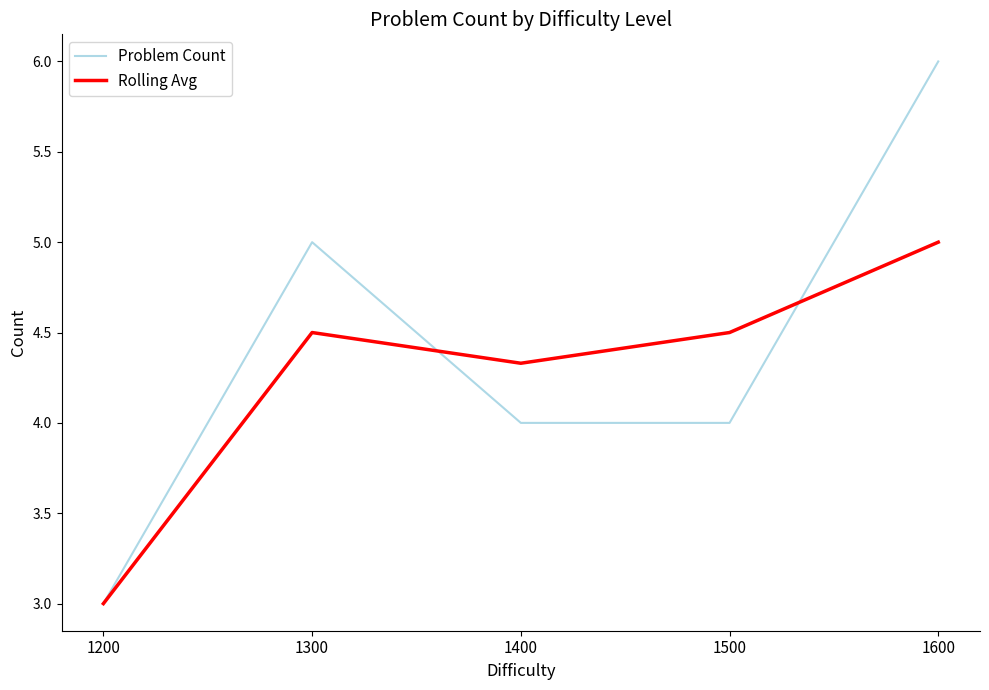

At which category does the chart reach its minimum across all series?

1200